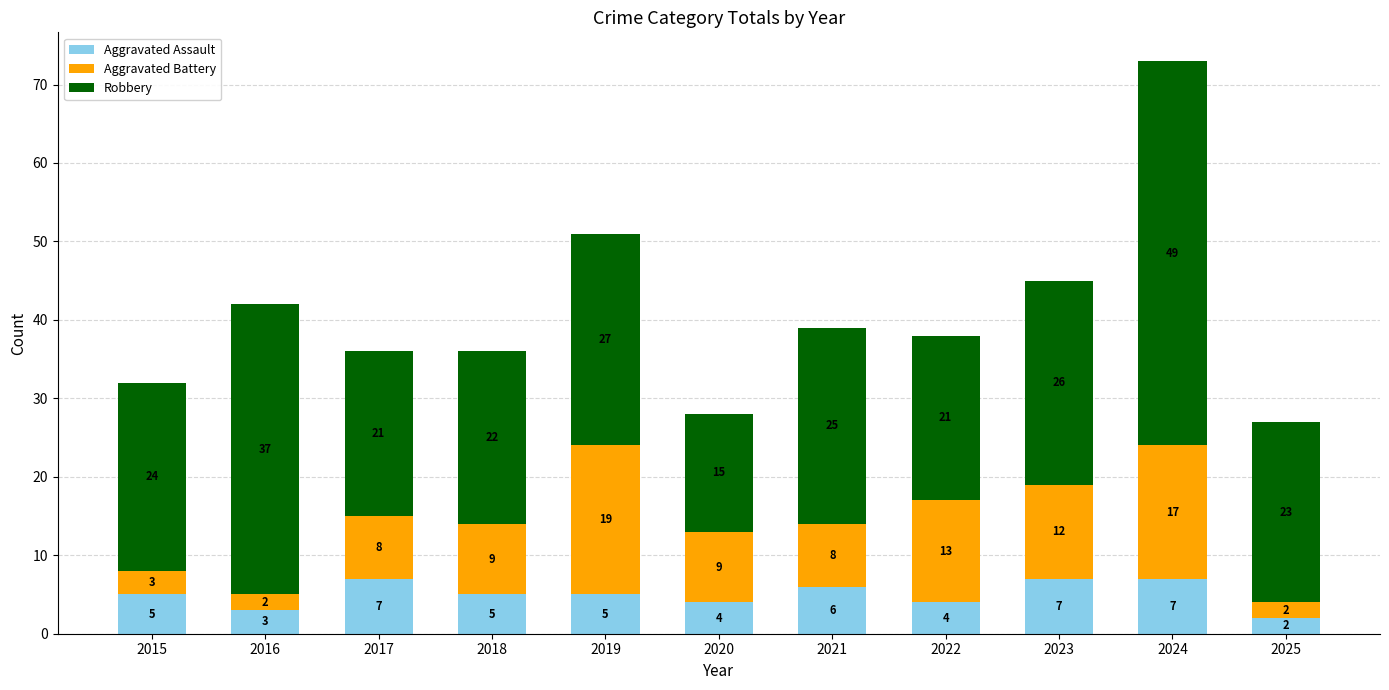

What value does the Aggravated Assault series have at 2024?

7